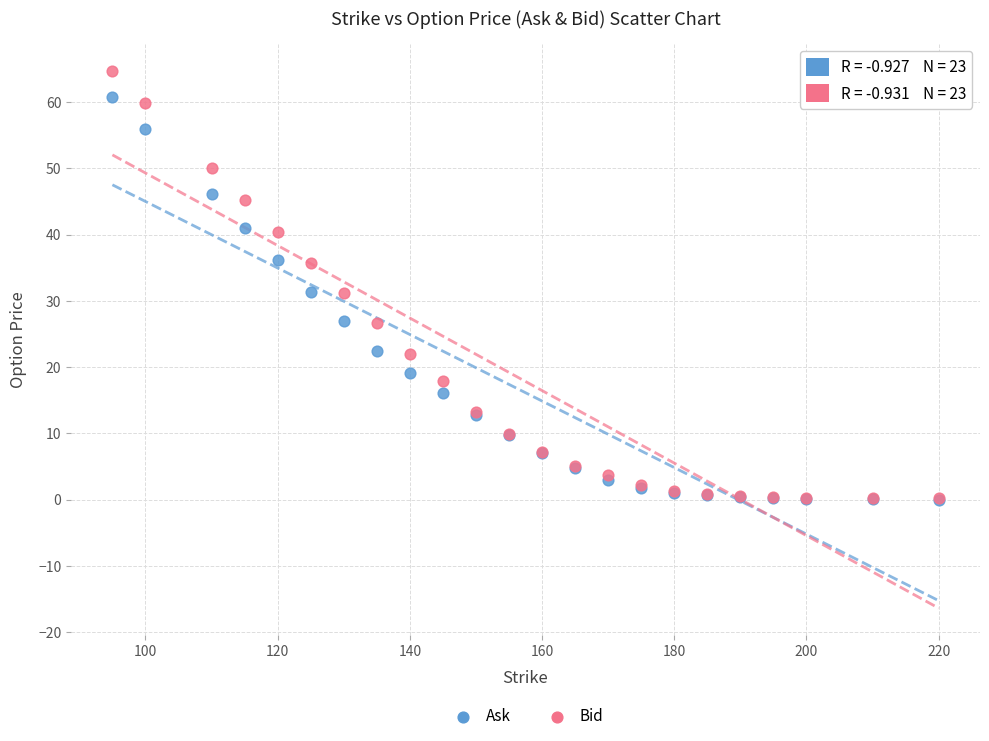

What are all the series names shown in the legend?

Ask, Bid